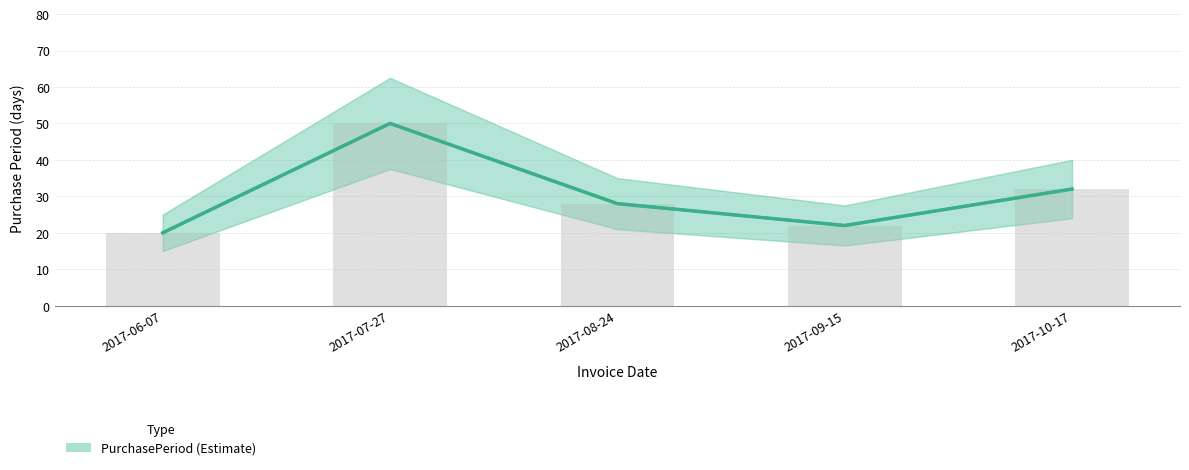

What is the label of the 5th bar from the right?

2017-06-07